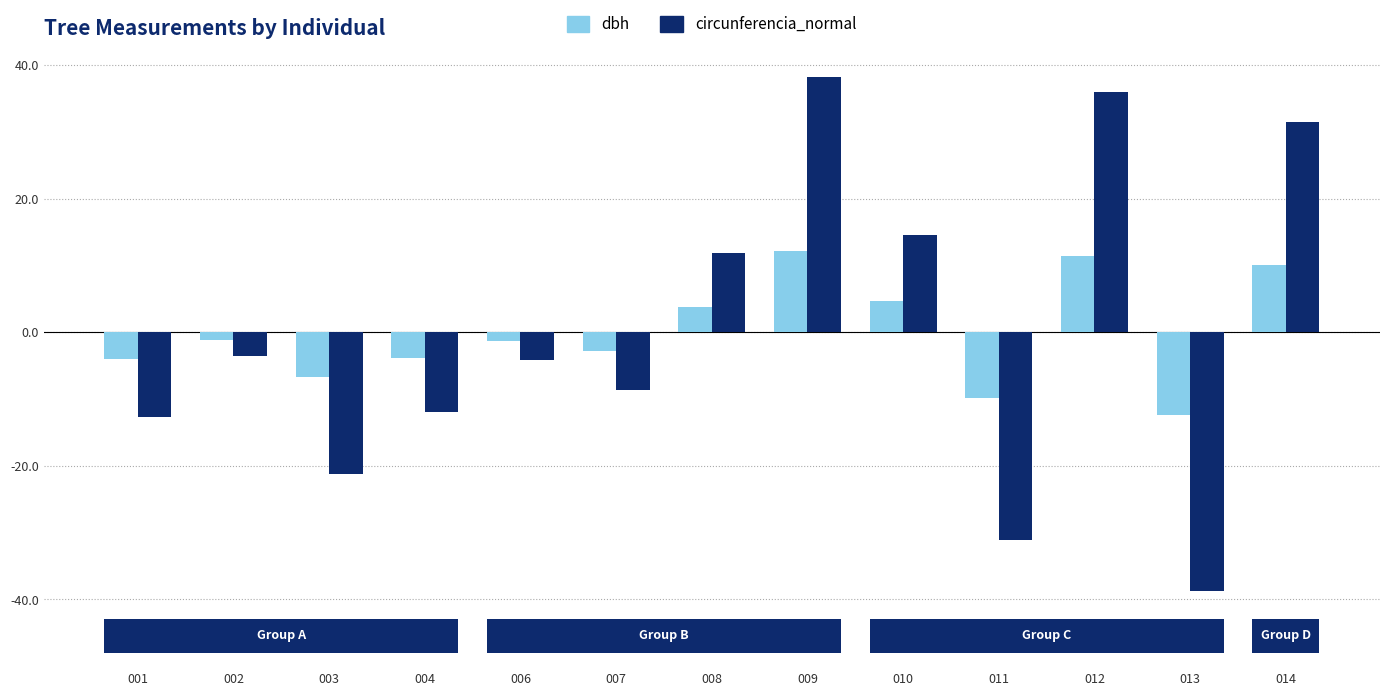

The dbh series shows -4.0 at 001. True or false?

True